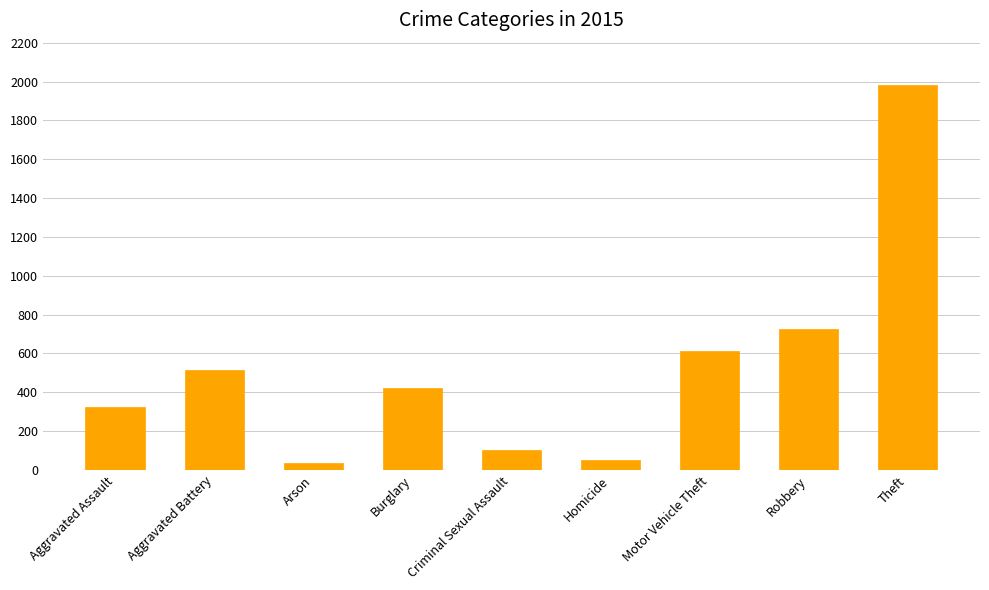

Read the value at Arson.

35